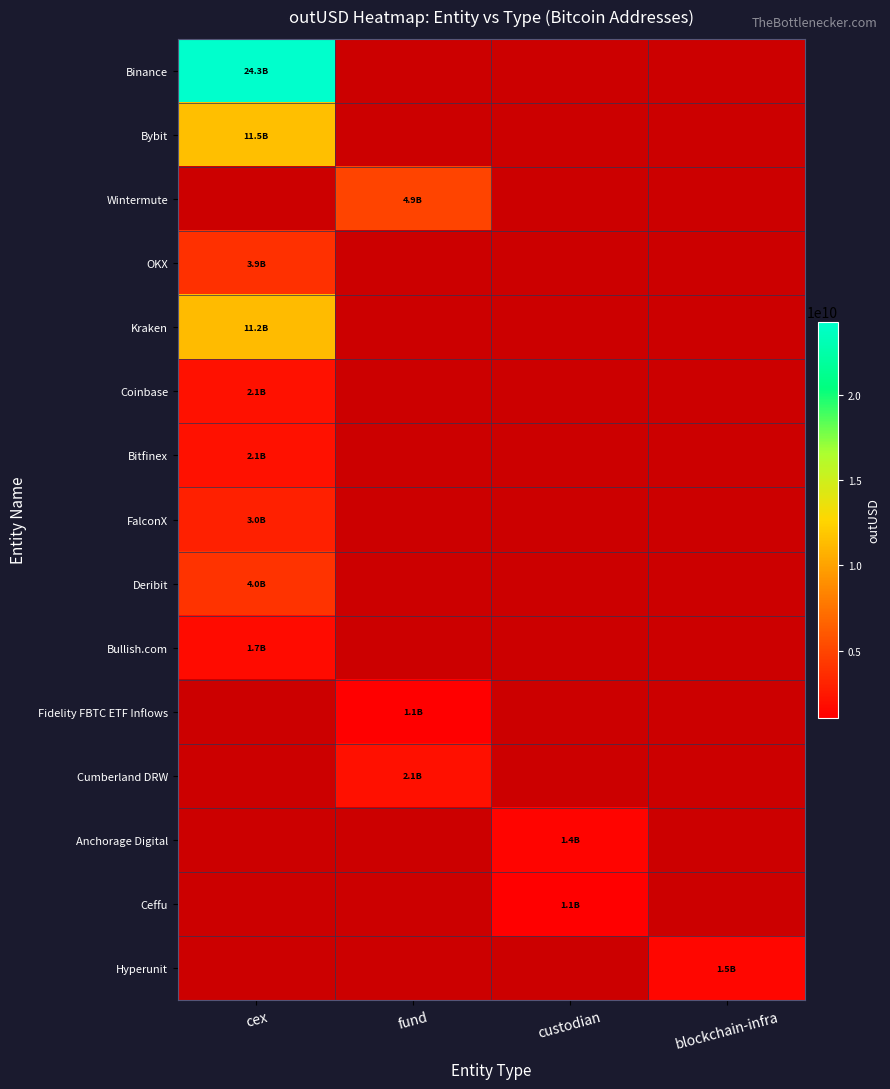

Which series has the largest total across all categories?

Binance